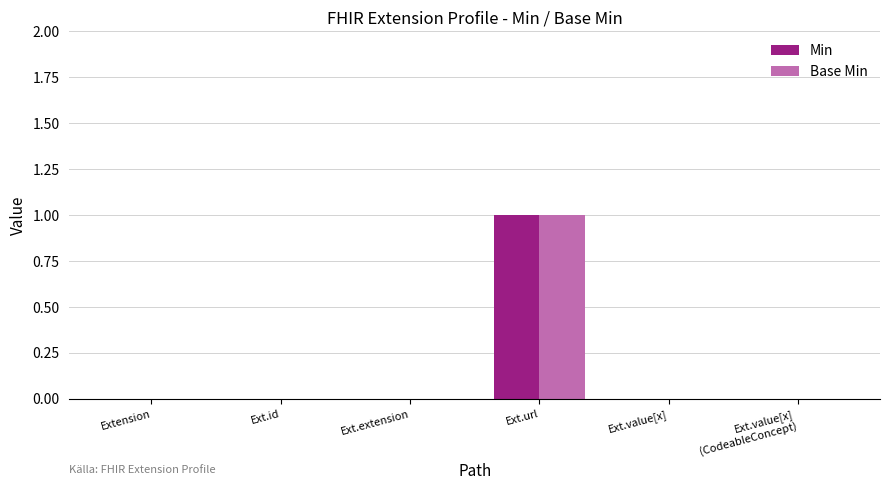

How many distinct data groups are displayed?

2